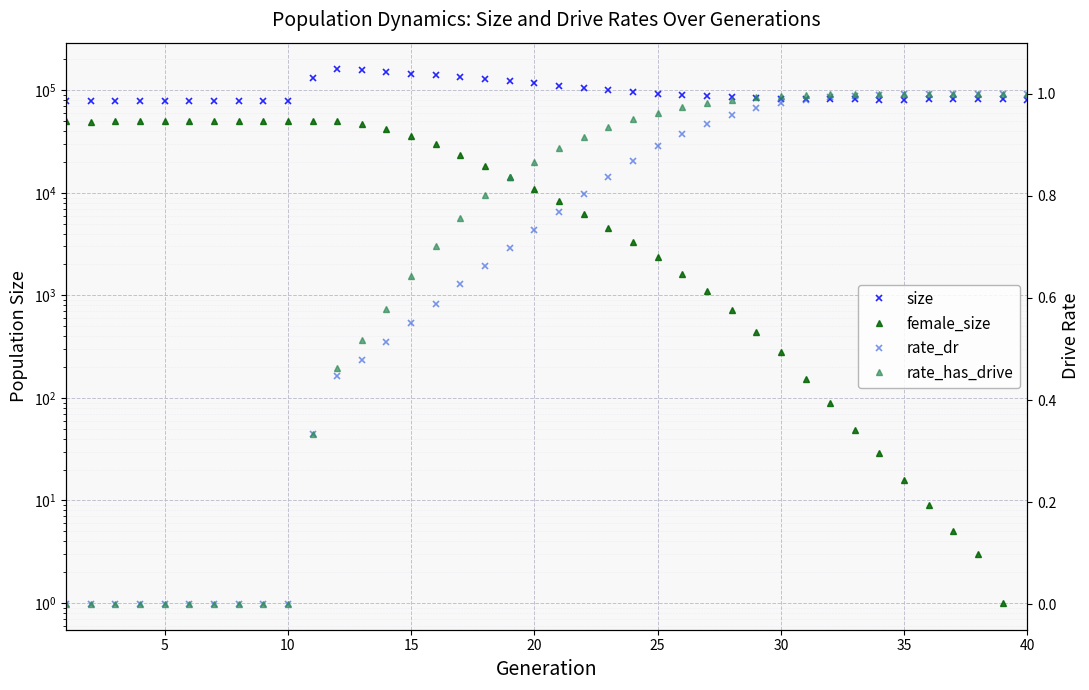

Which category has the highest value in the rate_has_drive series?

40